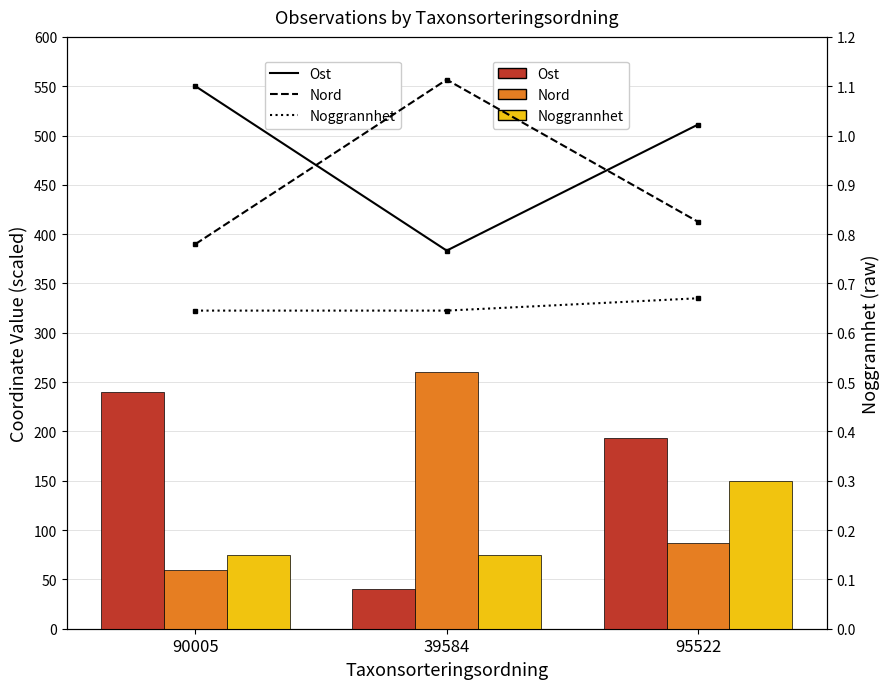

Which series has the largest range (max minus min)?

Nord